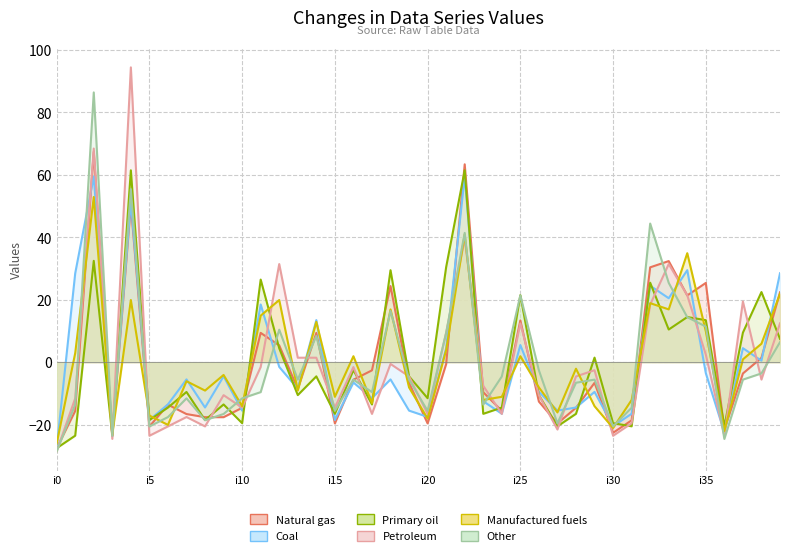

Between i6 and i8, which is larger?

i6